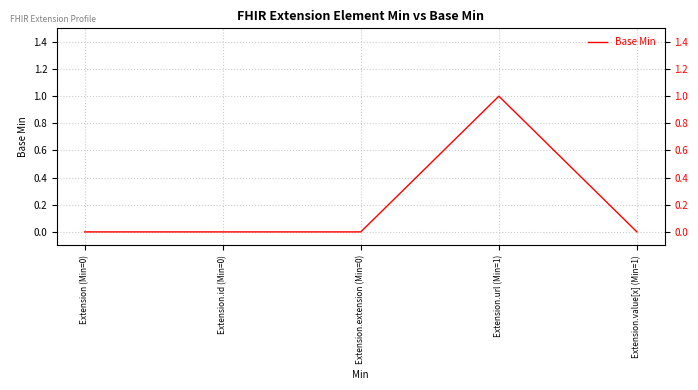

How many distinct data groups are displayed?

1